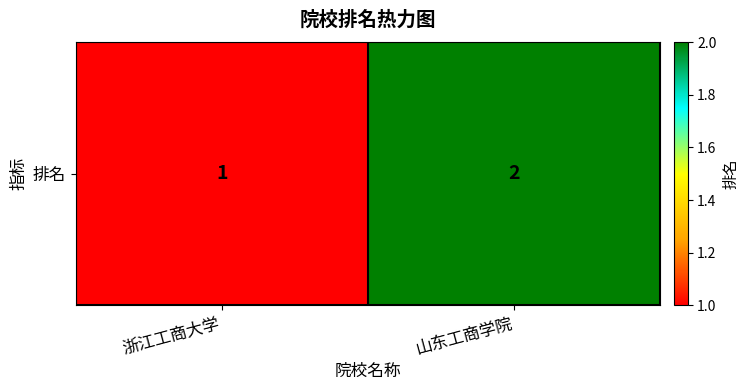

What is the change in value from 浙江工商大学 to 山东工商学院?

+1